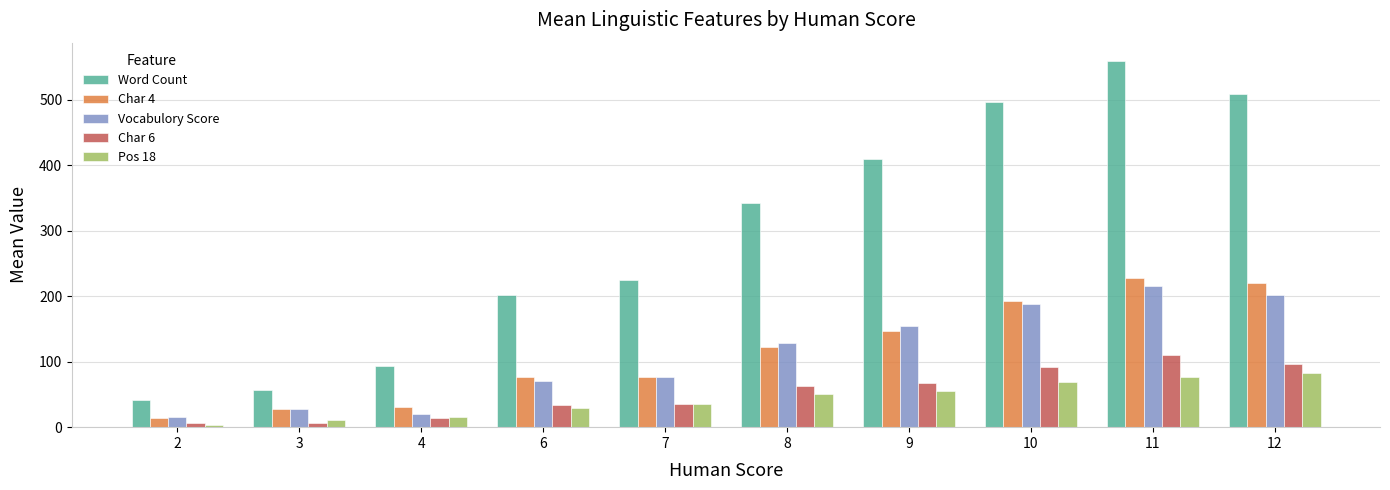

What is the difference between the Vocabulory Score values at 8 and 11?

87.1